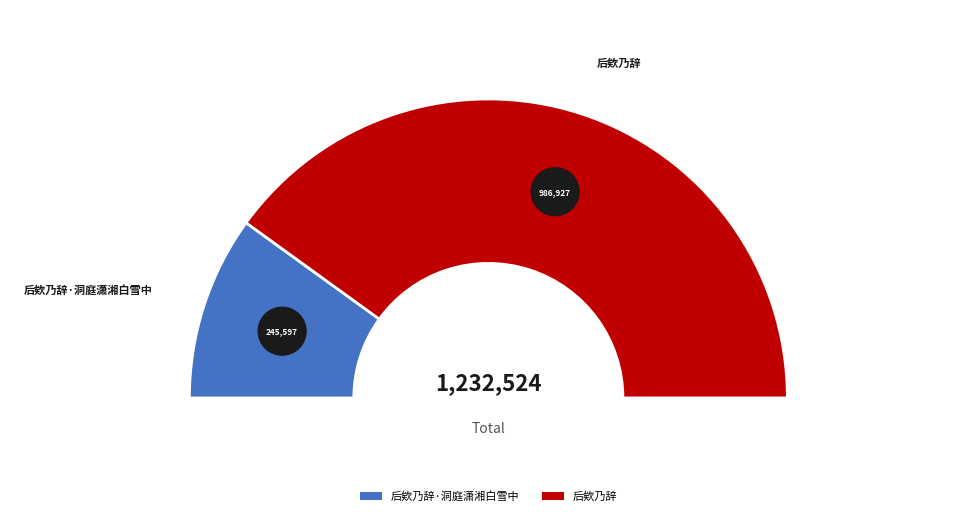

To the nearest percent, what is the difference between the 后欸乃辞 and 后欸乃辞·洞庭潇湘白雪中 slice percentages?

60%